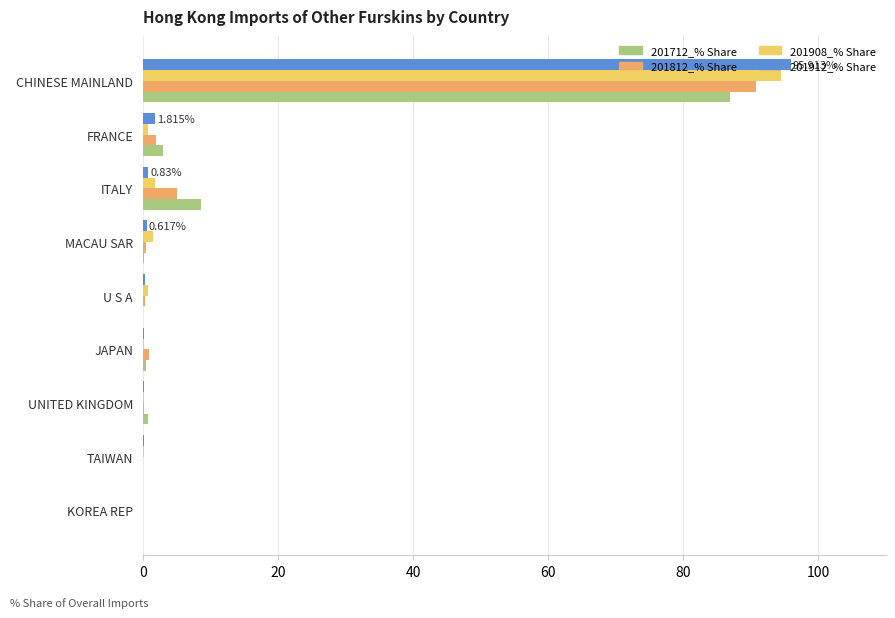

At which category does the chart reach its peak across all series?

CHINESE MAINLAND